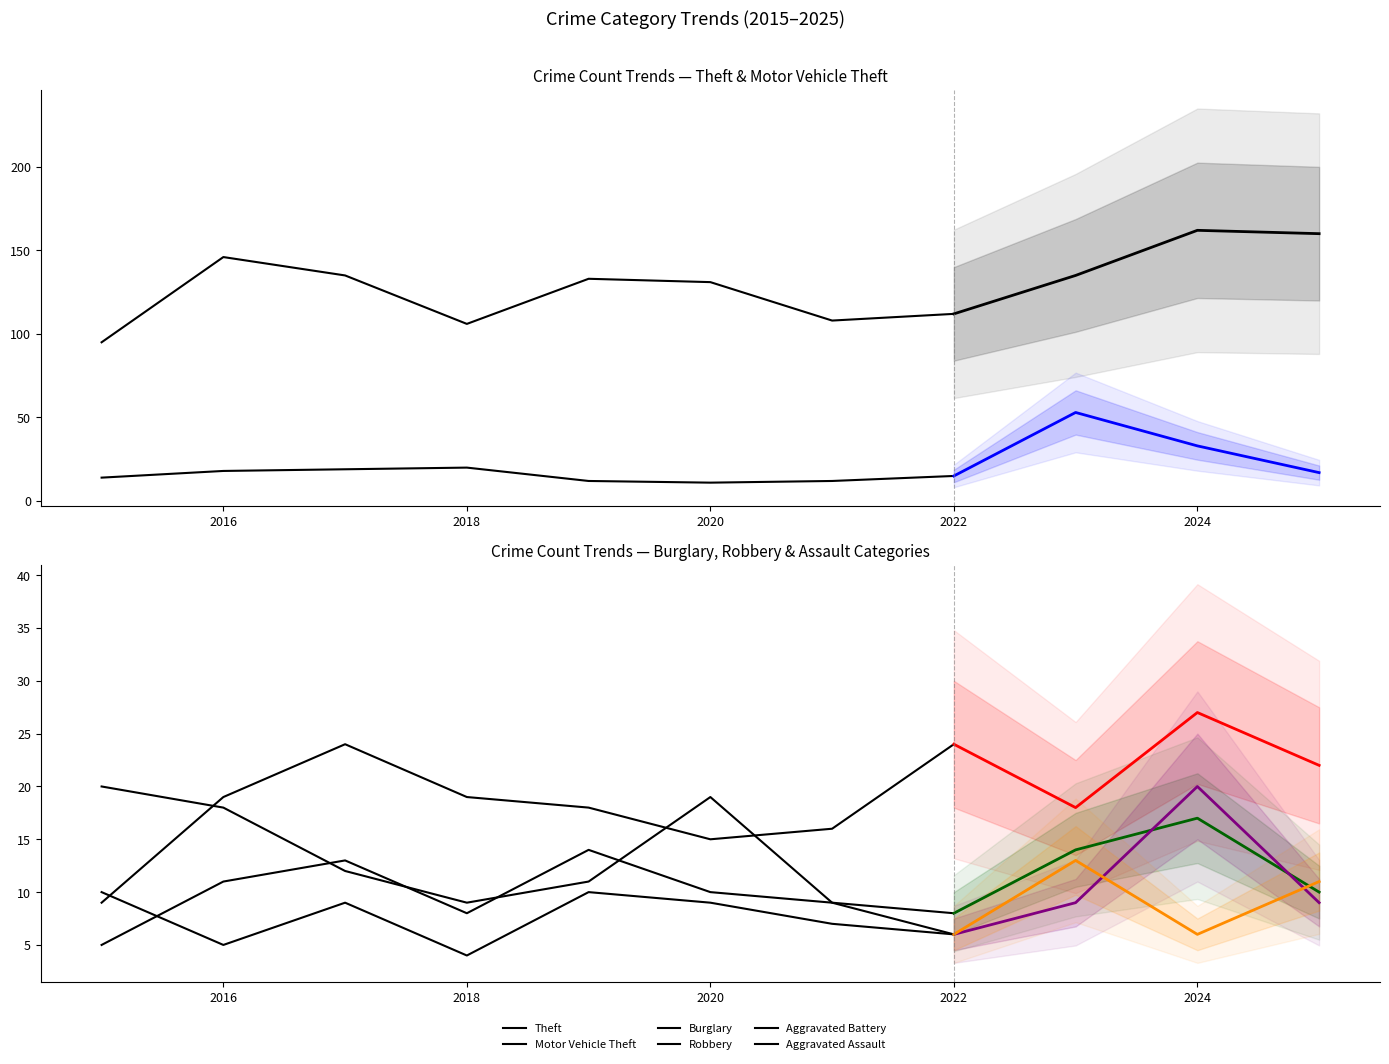

What is the value of the Aggravated Battery point at the 9th from the left?

9